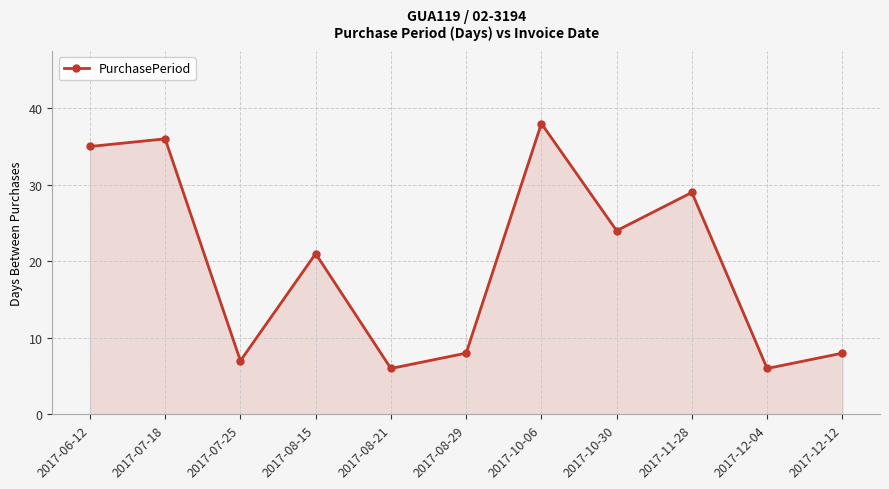

Where is the data nearest to the value 22?

2017-08-15